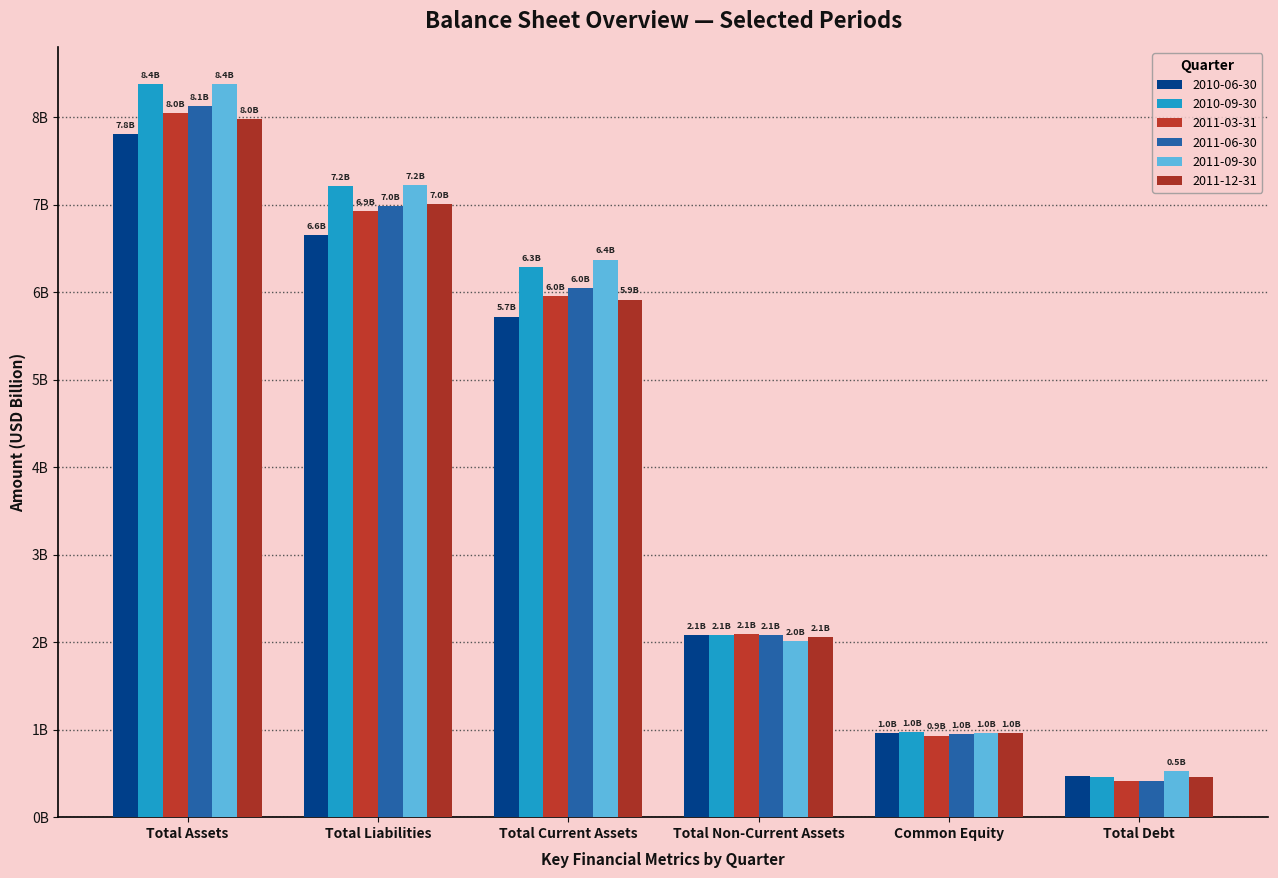

Which series has the widest spread of values?

2010-09-30